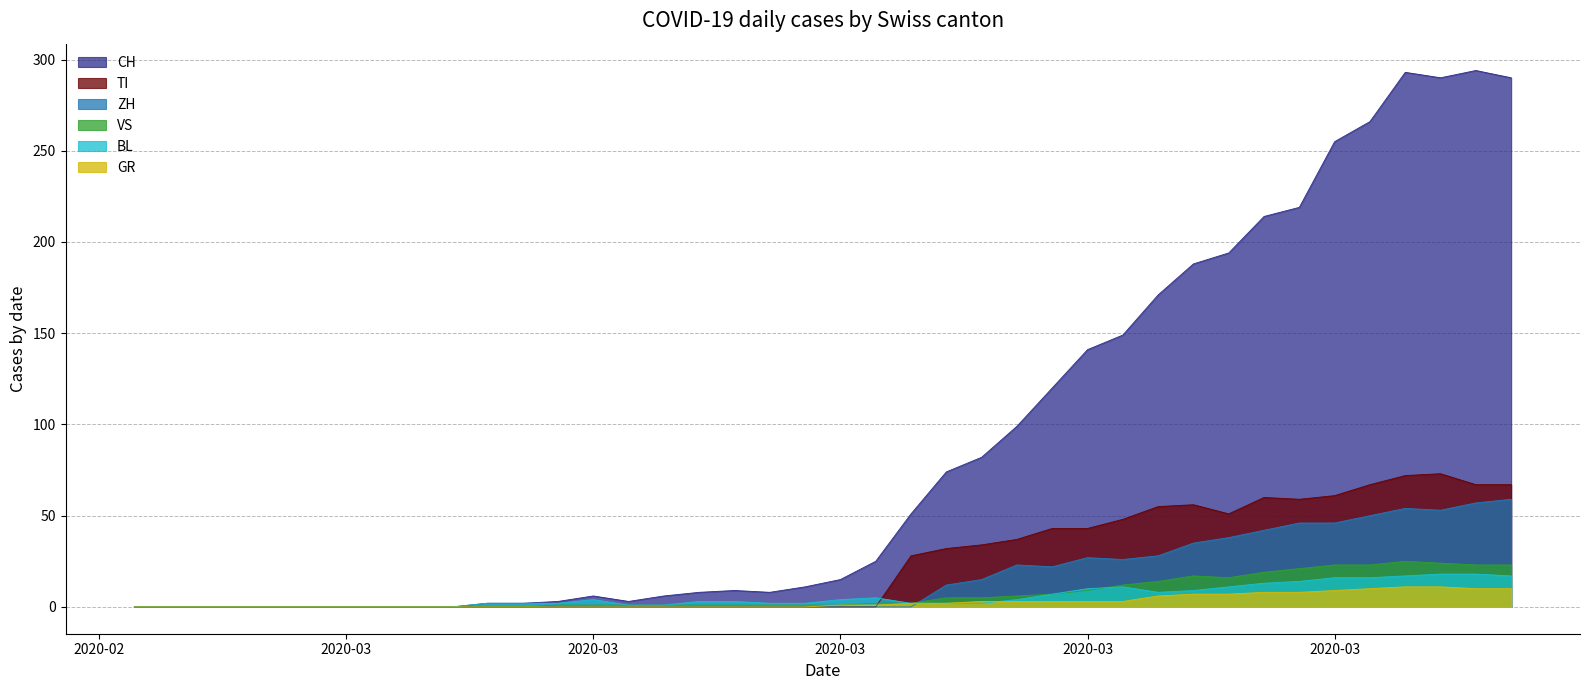

What is the difference between the maximum and minimum values in the BL series?

18